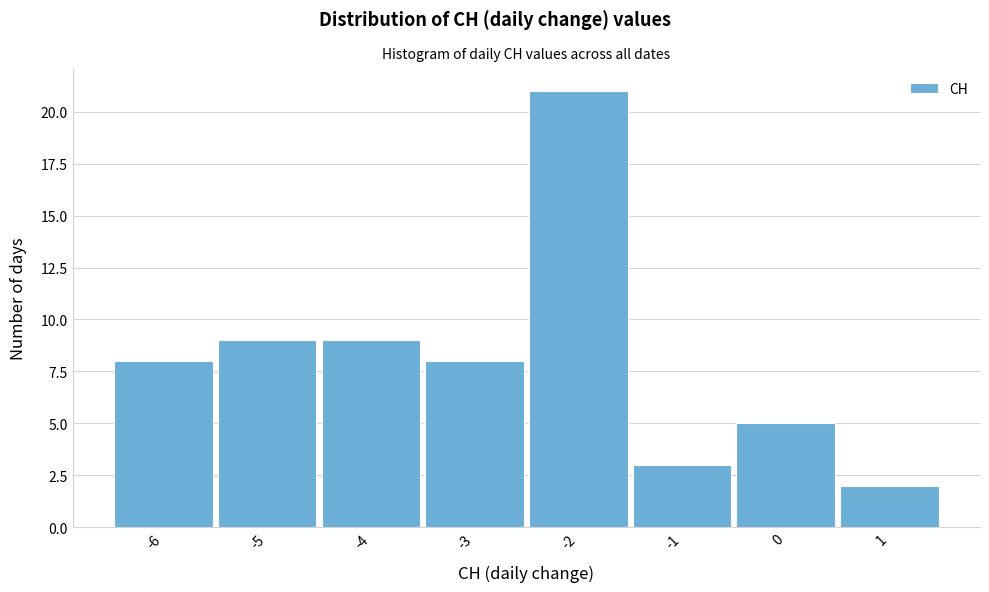

Reading left to right, list every bar in this chart as the range it spans on the x-axis followed by its height. The values are not printed on the chart, so give them approximately, as read against the axis.

-6.5 to -5.5: 8
-5.5 to -4.5: 9
-4.5 to -3.5: 9
-3.5 to -2.5: 8
-2.5 to -1.5: 21
-1.5 to -0.5: 3
-0.5 to 0.5: 5
0.5 to 1.5: 2